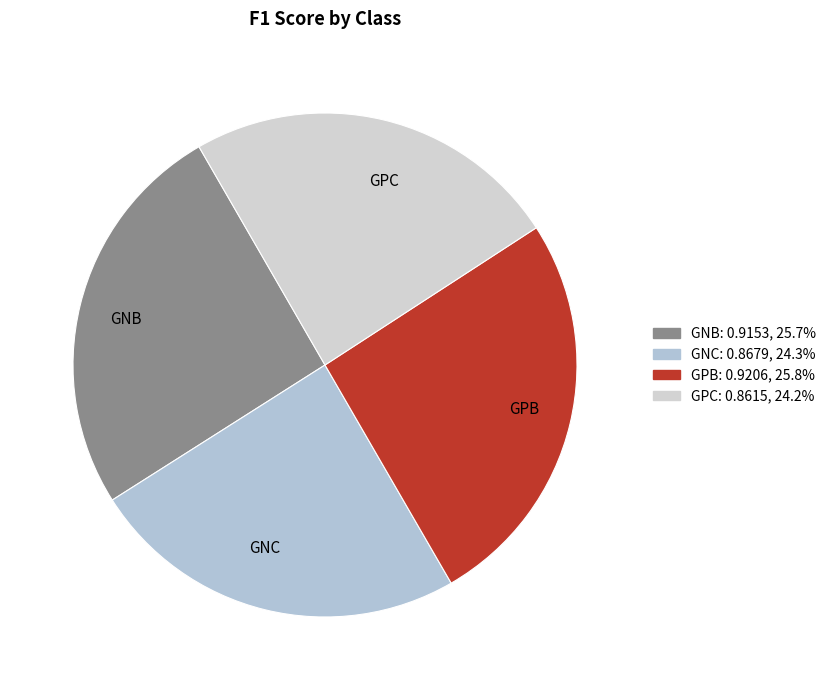

Between GPB and GPC, which is larger?

GPB